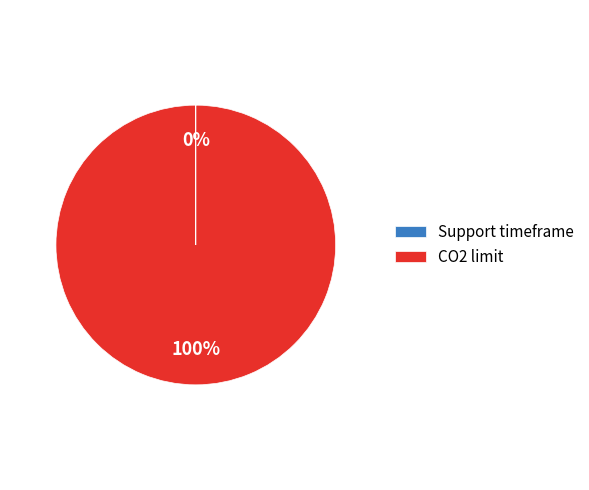

Which slice is the largest?

CO2 limit